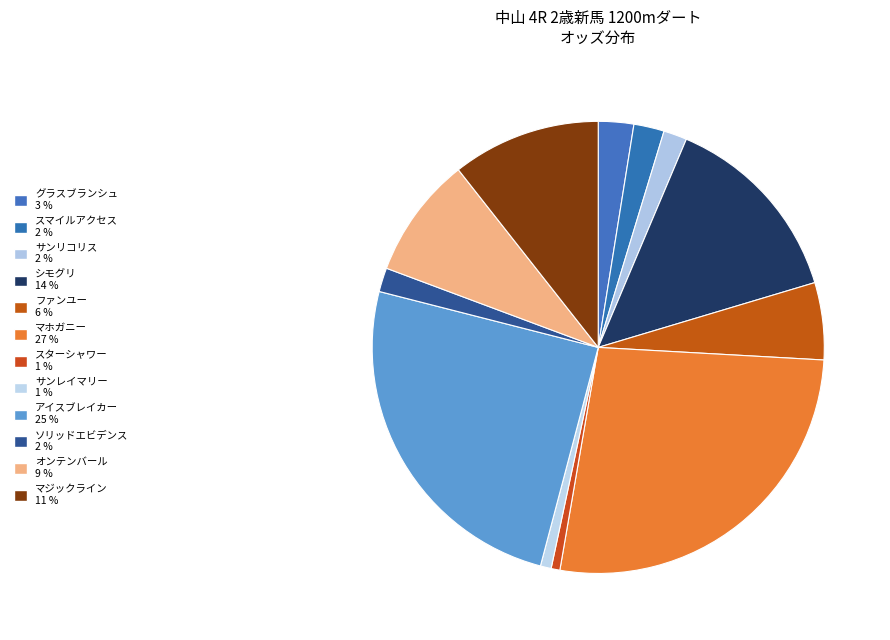

How many slices are in this pie chart?

12